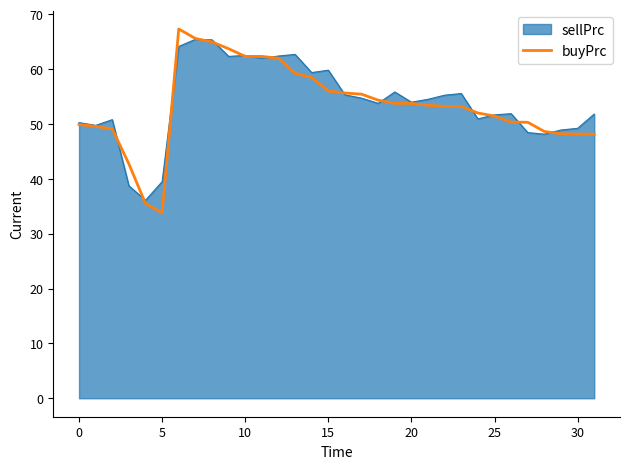

What is the lowest value of the sellPrc series?

36.1